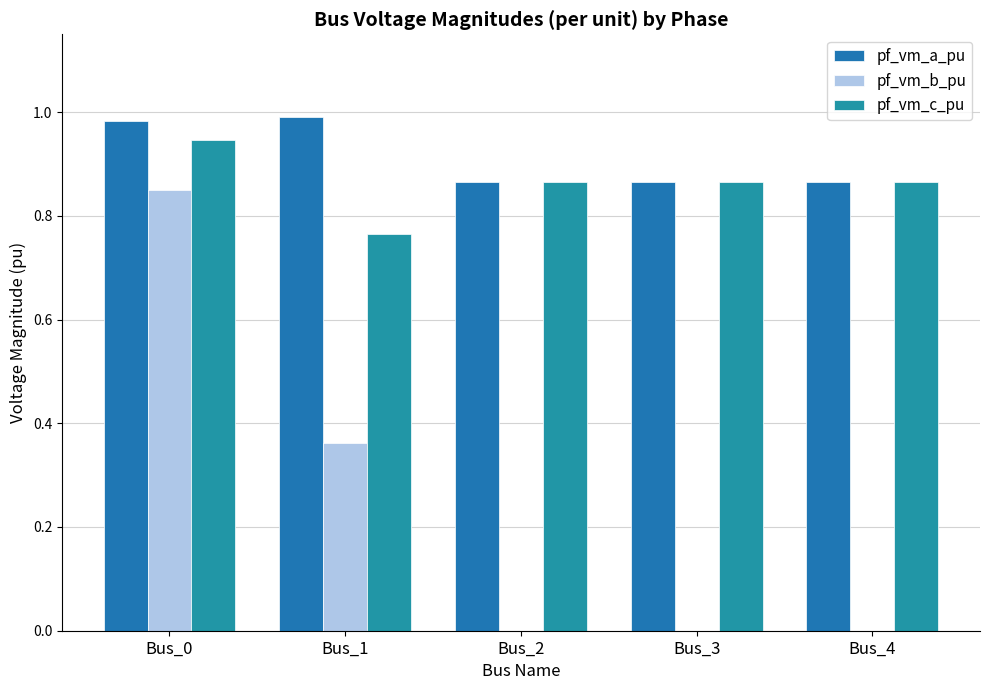

What is the greatest value displayed?

1.0